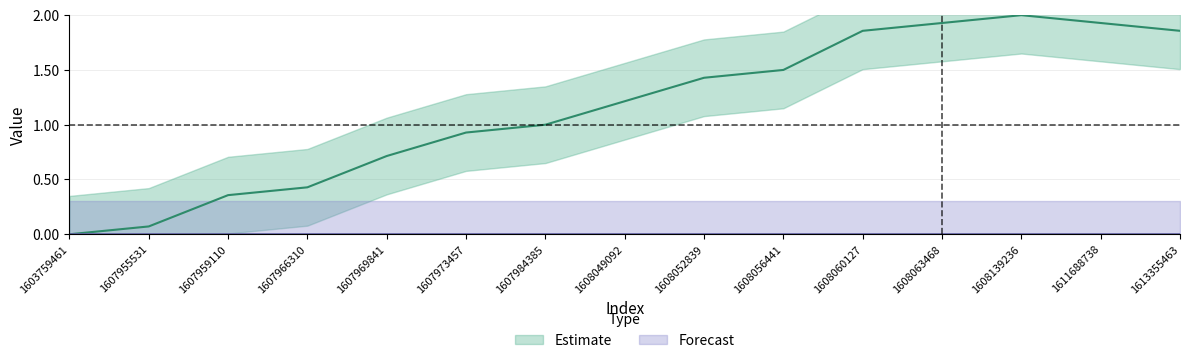

What is the sum of all values?

17.2